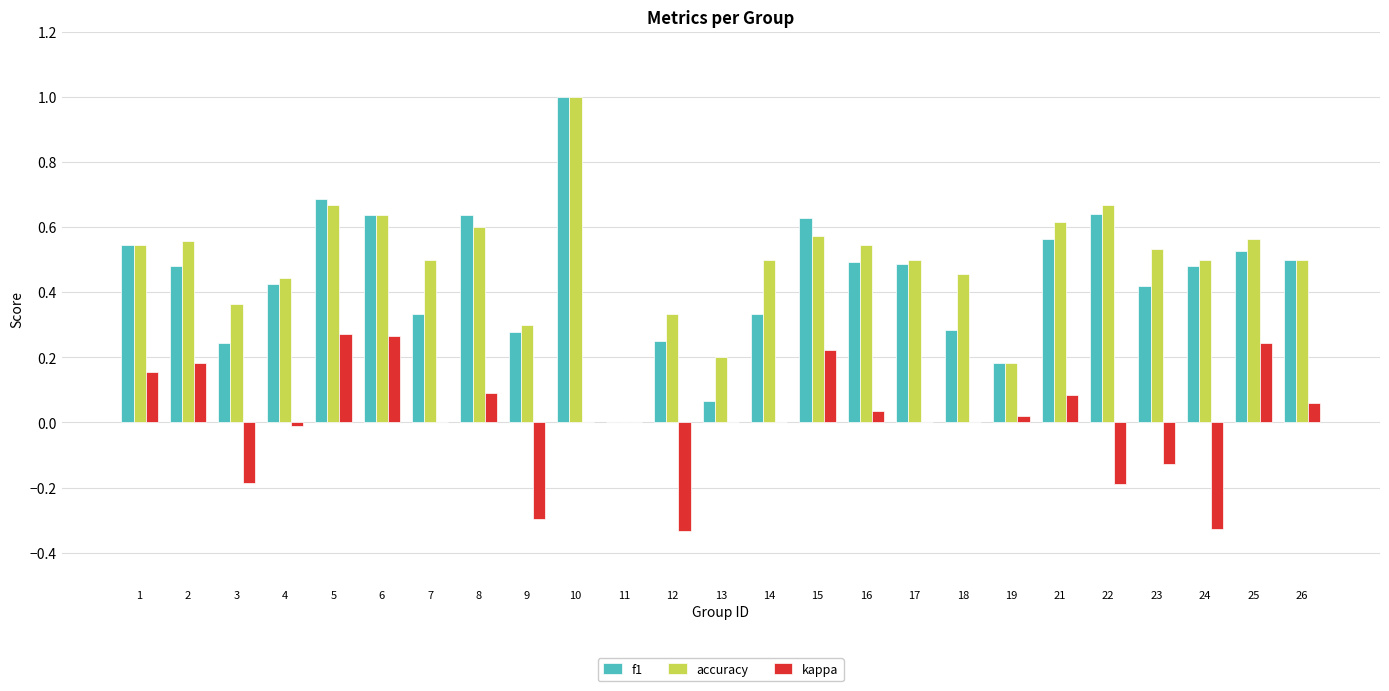

What is the greatest value displayed?

1.0